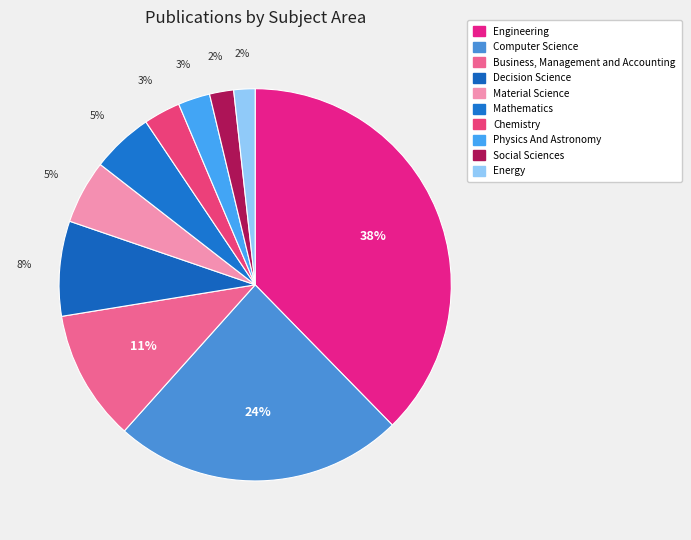

What is the largest slice in the pie chart?

Engineering